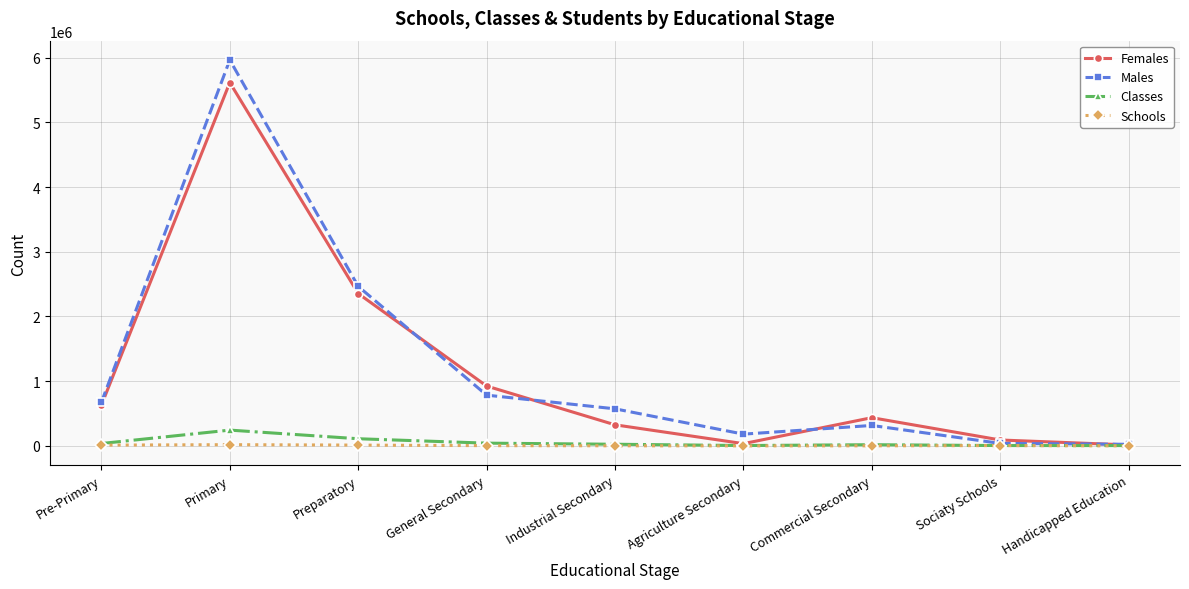

How many lines are shown in the chart?

4